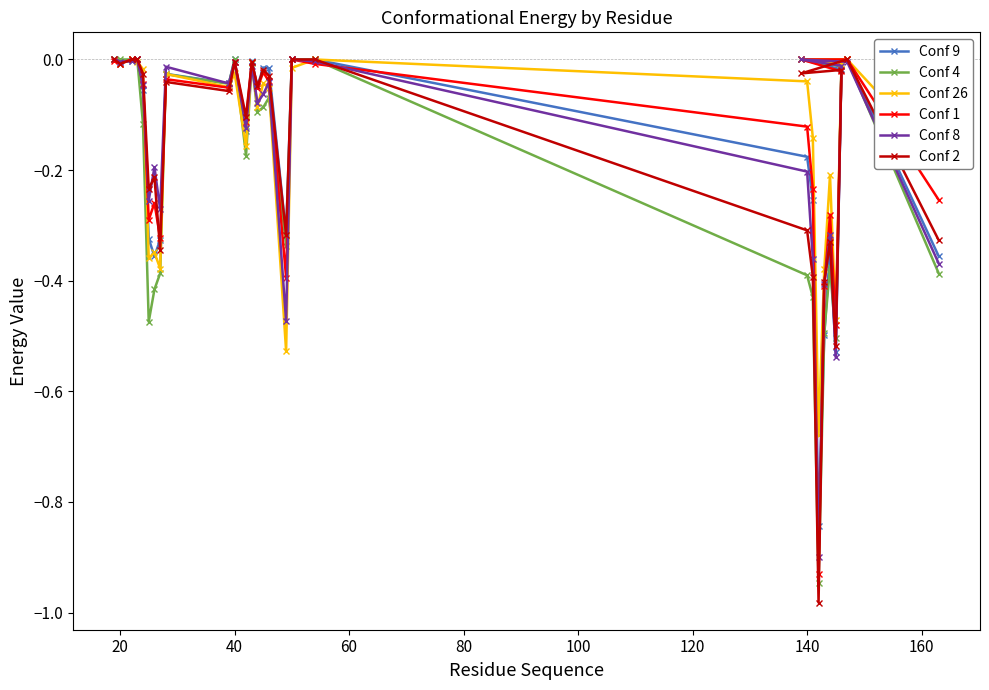

Which series has the largest range (max minus min)?

Conf 2